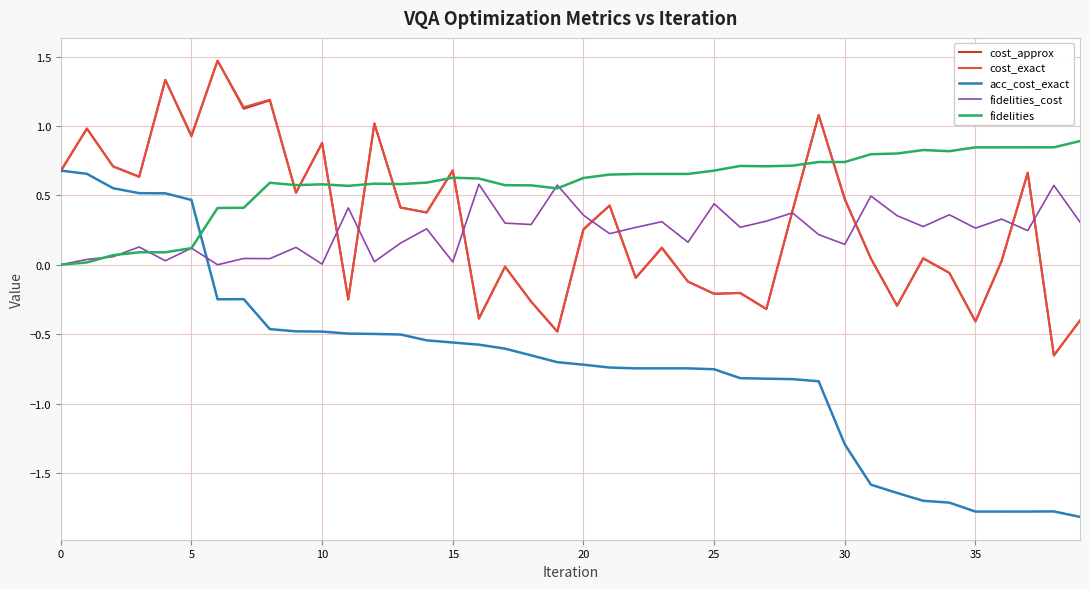

Which series ends up on top after the final intersection of fidelities and cost_approx?

fidelities